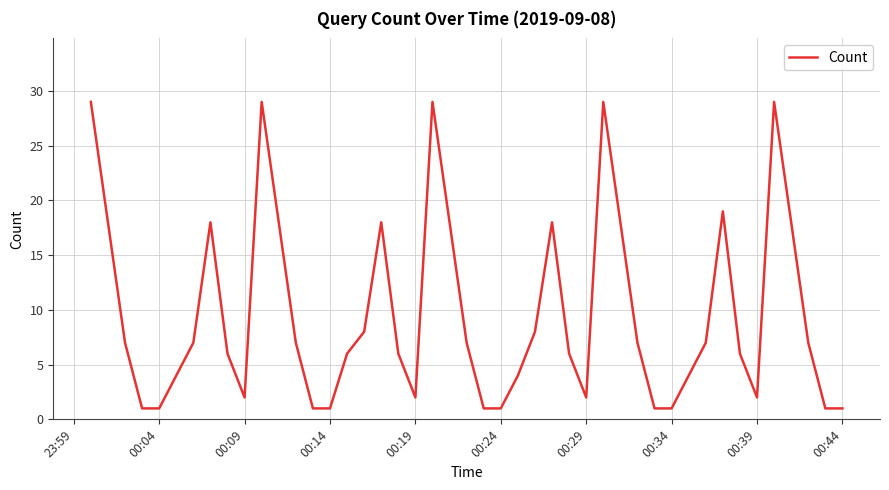

What is the difference between the maximum and minimum values?

28